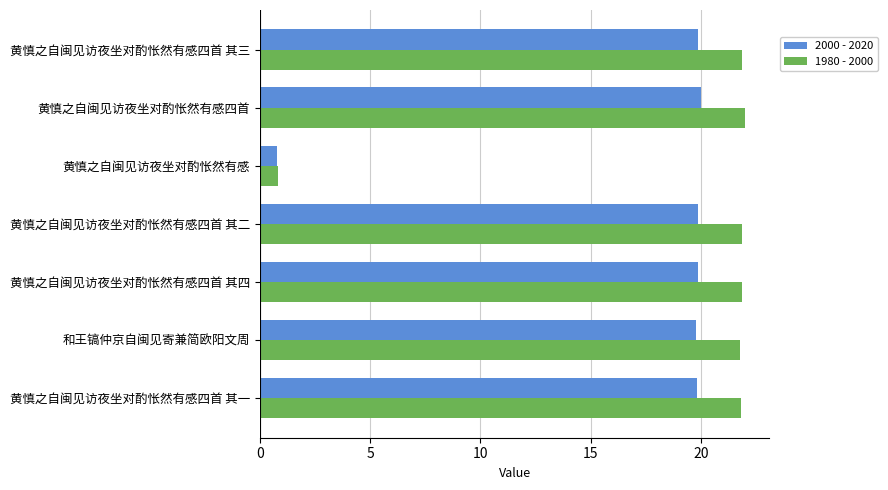

Where is 2000 - 2020 nearest to the value 10?

黄慎之自闽见访夜坐对酌怅然有感